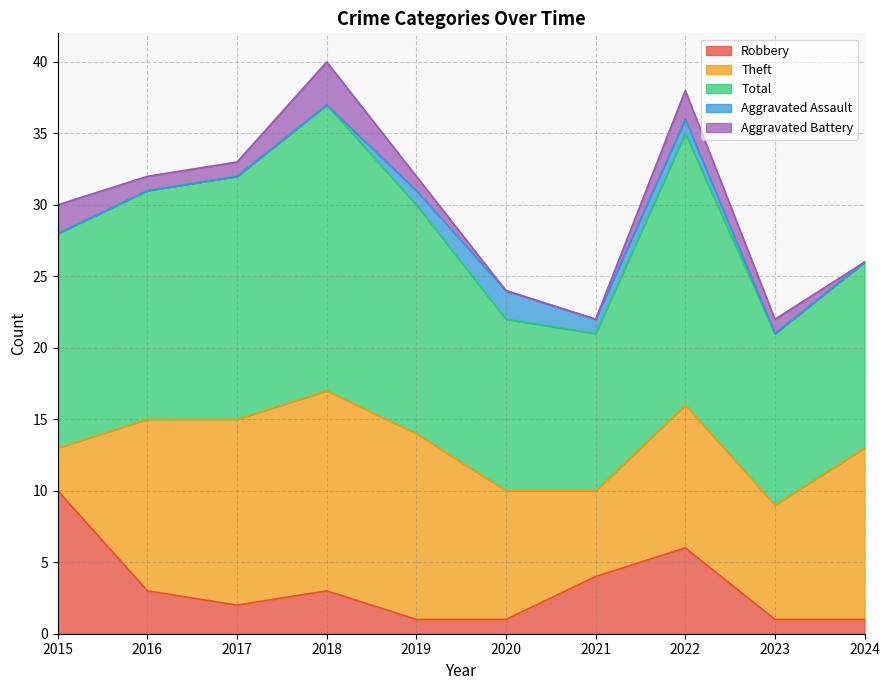

True or false: Total has a value of 20 at 2018.

True